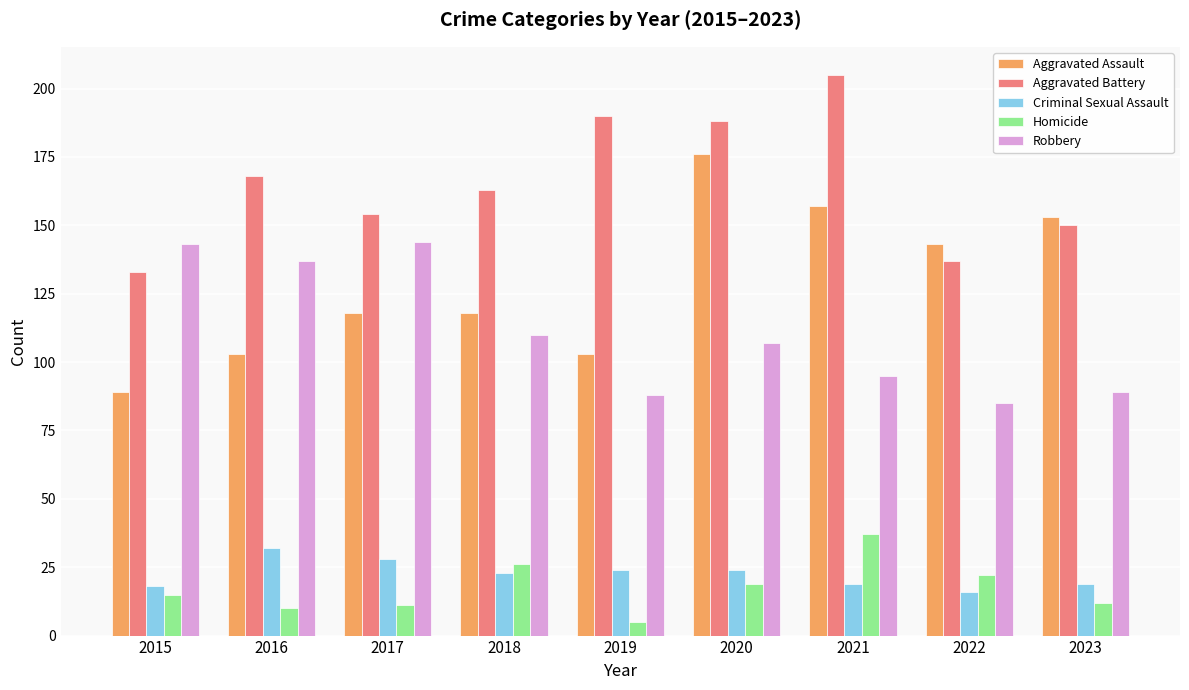

What are all the series names shown in the legend?

Aggravated Assault, Aggravated Battery, Criminal Sexual Assault, Homicide, Robbery